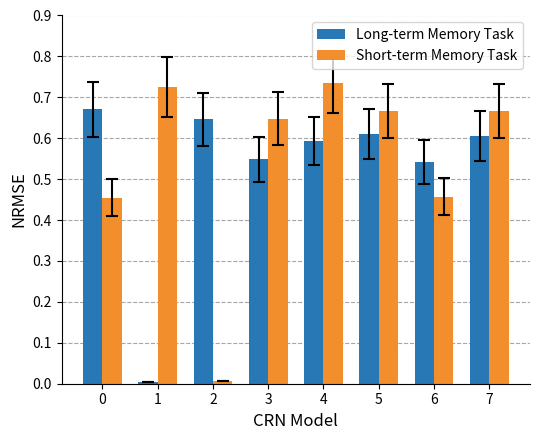

Rank the series by their maximum value, from lowest to highest.

Long-term Memory Task, Short-term Memory Task